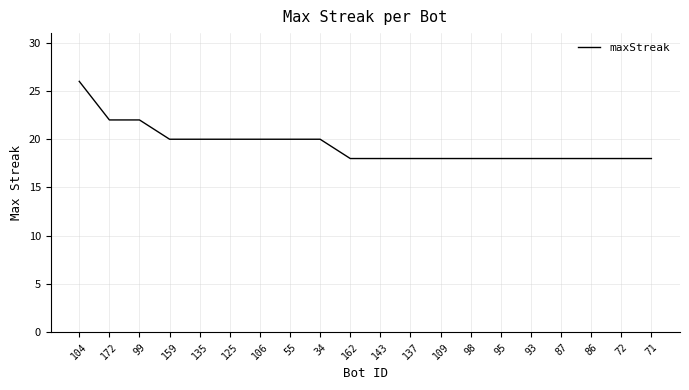

Which has a higher value, 104 or 137?

104